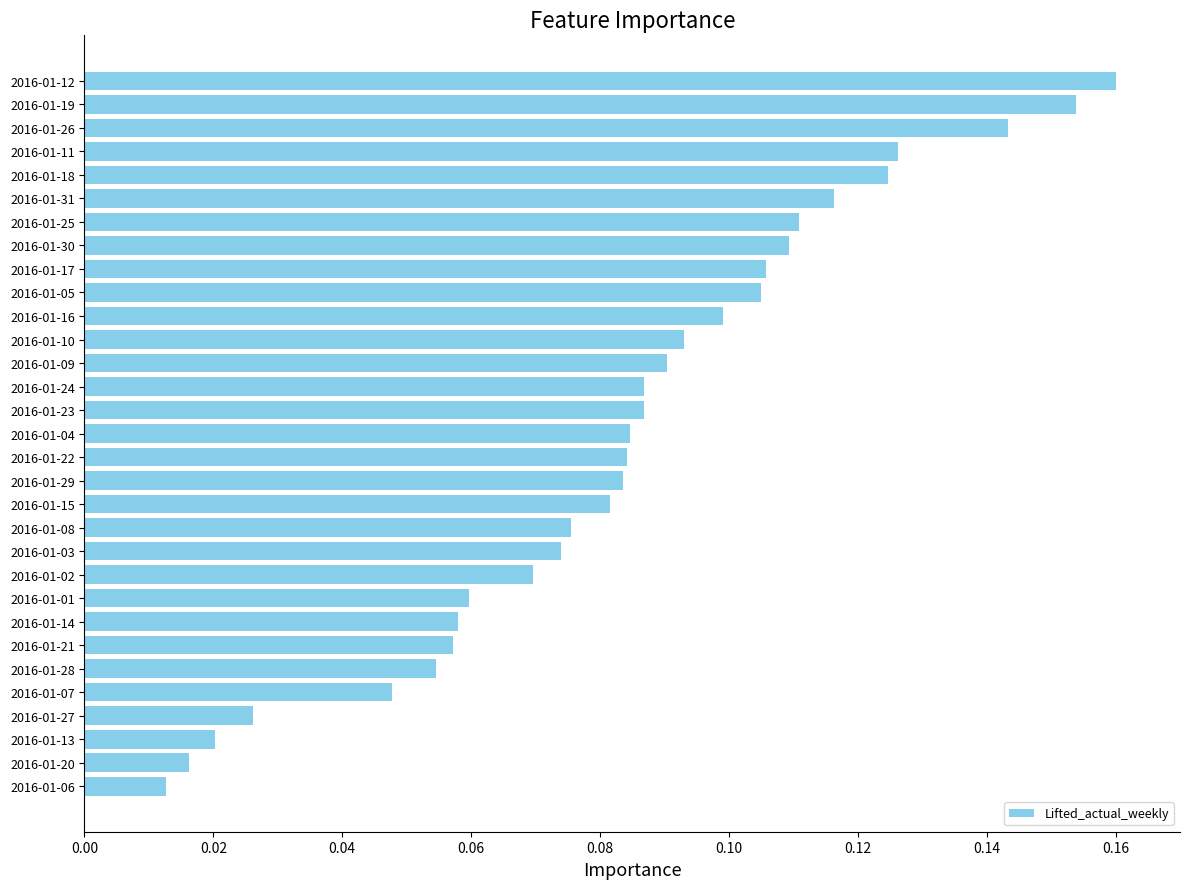

The chart shows a value of 0.1 at 2016-01-29. True or false?

True